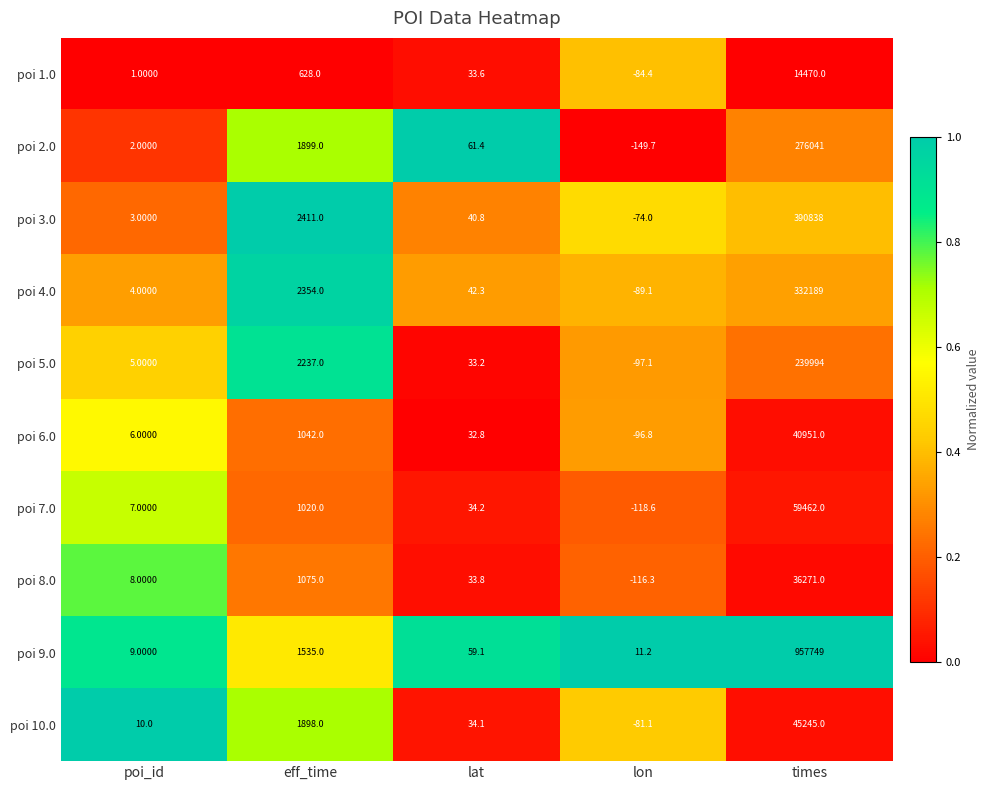

What is the sum of all poi 8.0 values?

37271.5